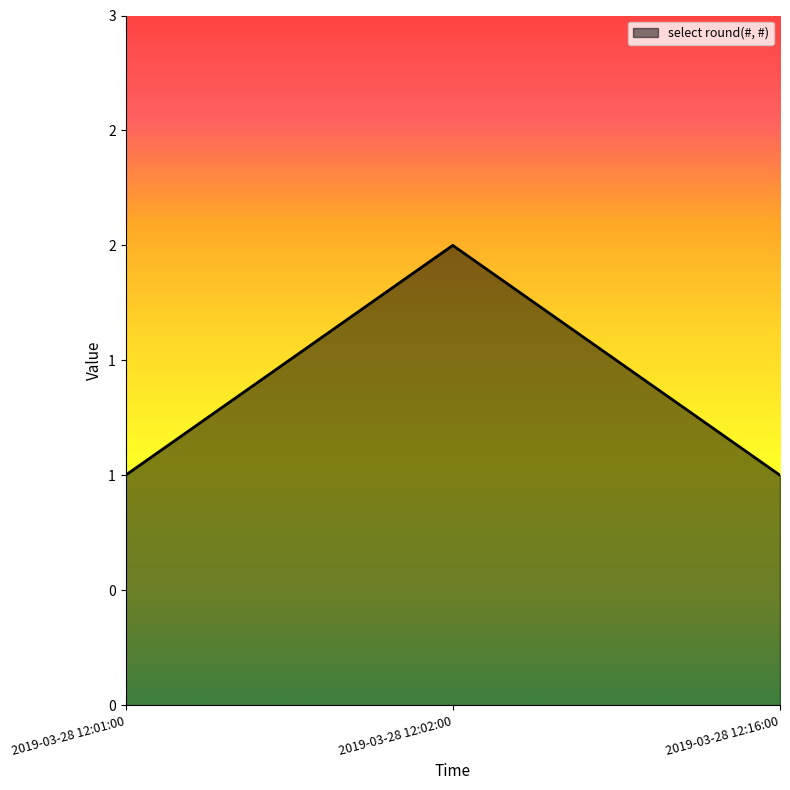

List the labels in order of value, smallest first.

2019-03-28 12:01:00, 2019-03-28 12:16:00, 2019-03-28 12:02:00